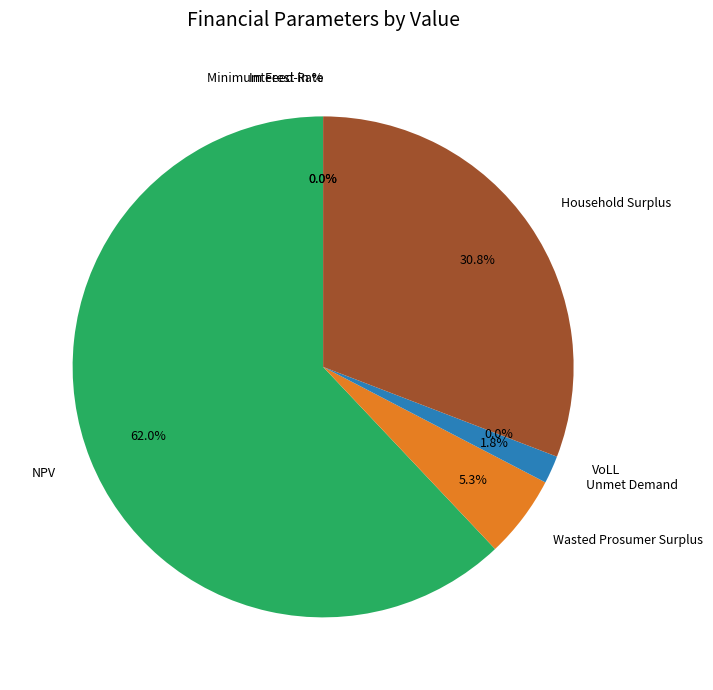

What percentage is the Wasted Prosumer Surplus slice, to the nearest percent?

5%